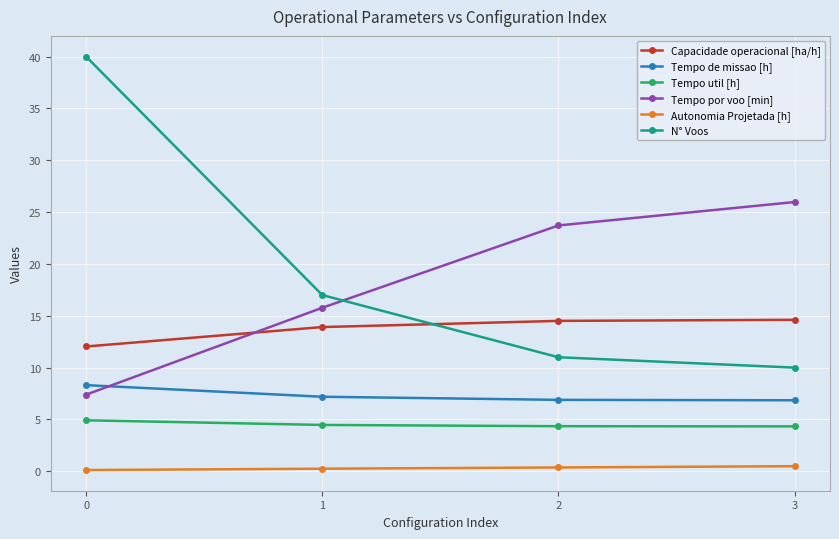

True or false: N° Voos and Capacidade operacional [ha/h] intersect in this chart.

True